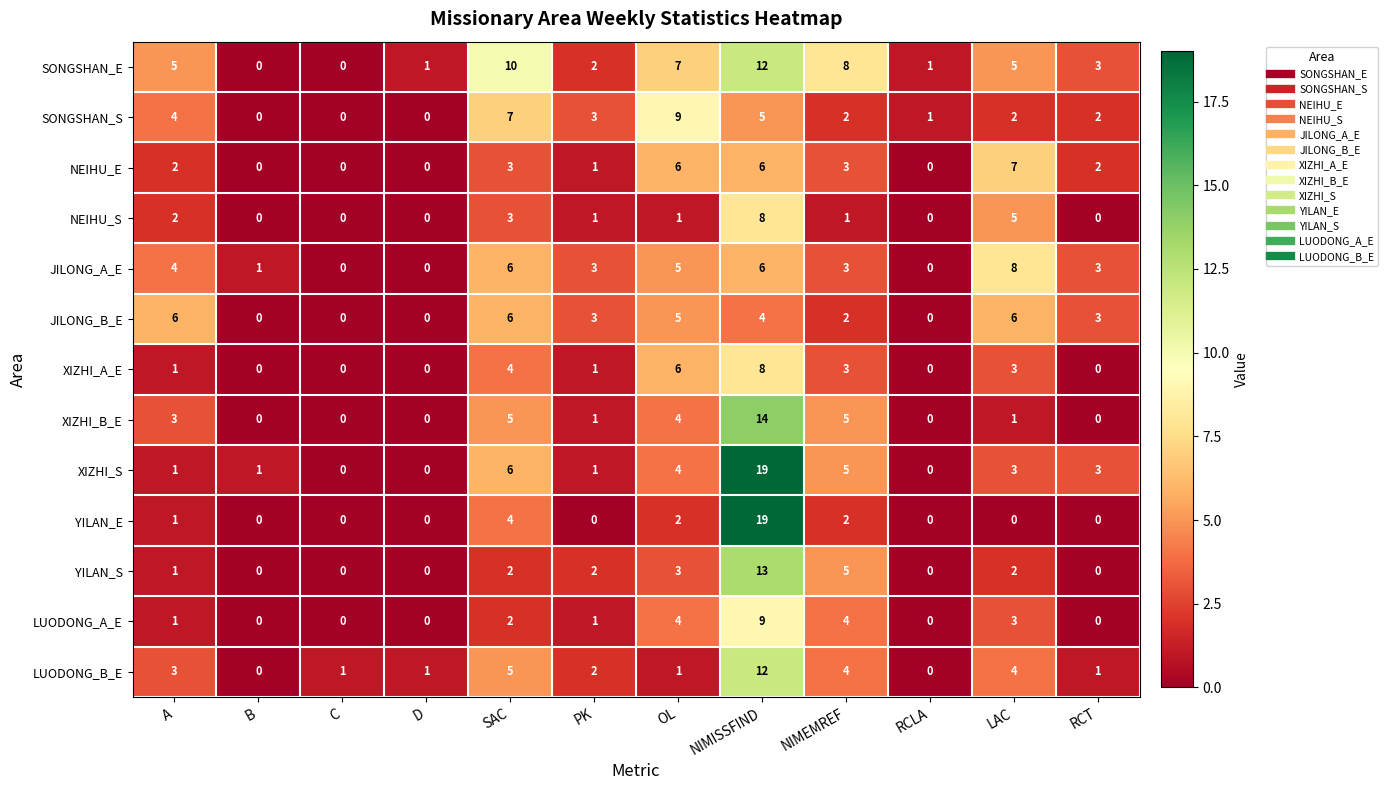

How many values in JILONG_B_E are above zero?

8